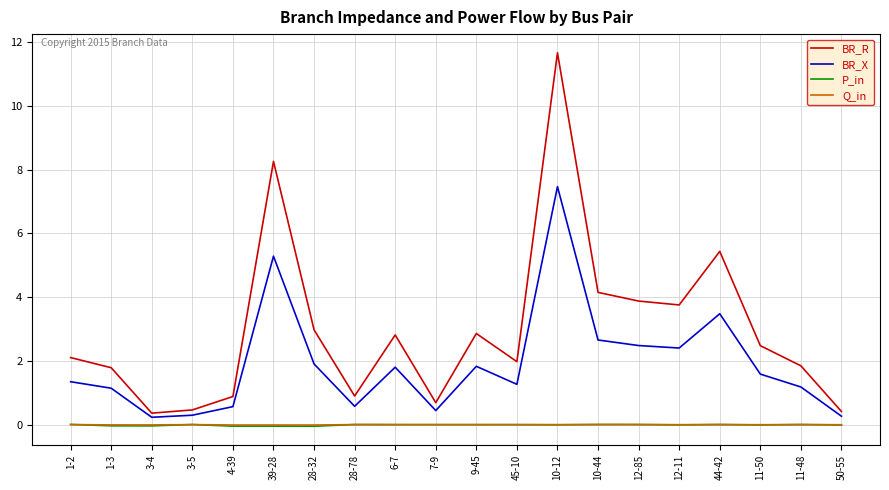

In P_in, how many points are higher than both neighbors (excluding endpoints)?

5